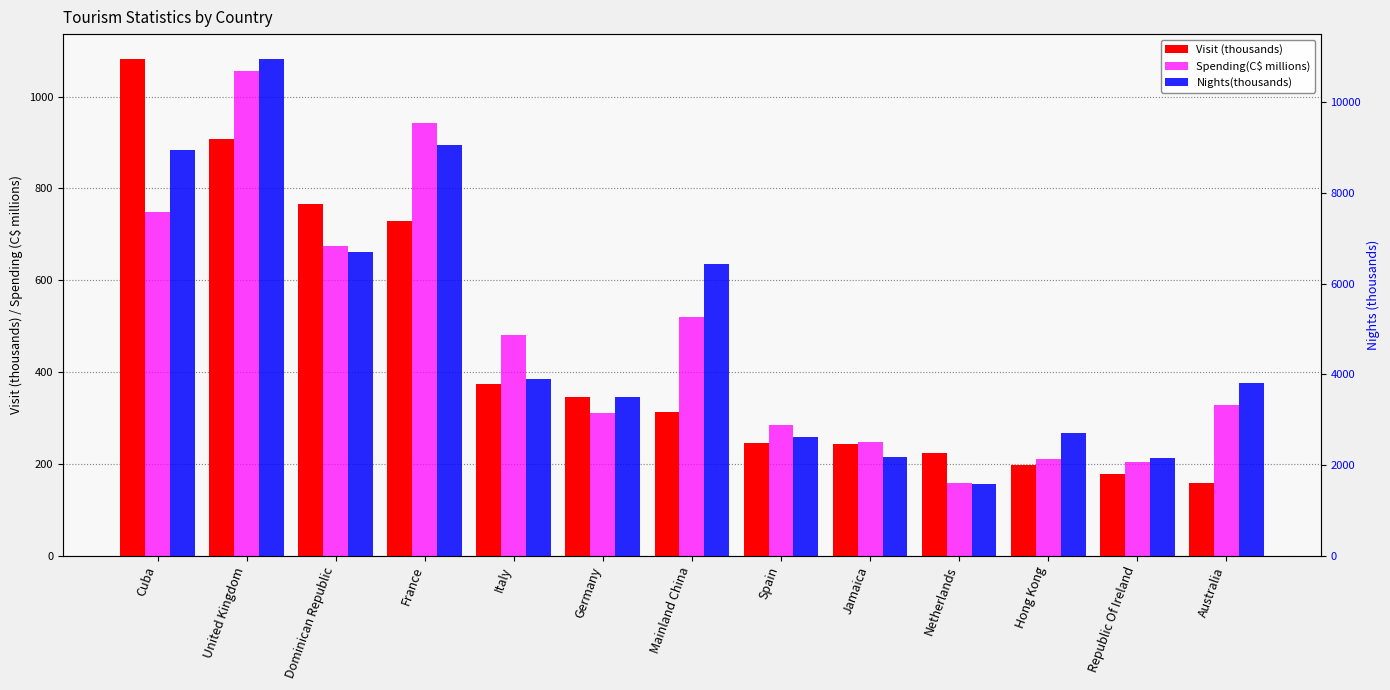

Are the bars horizontal?

No